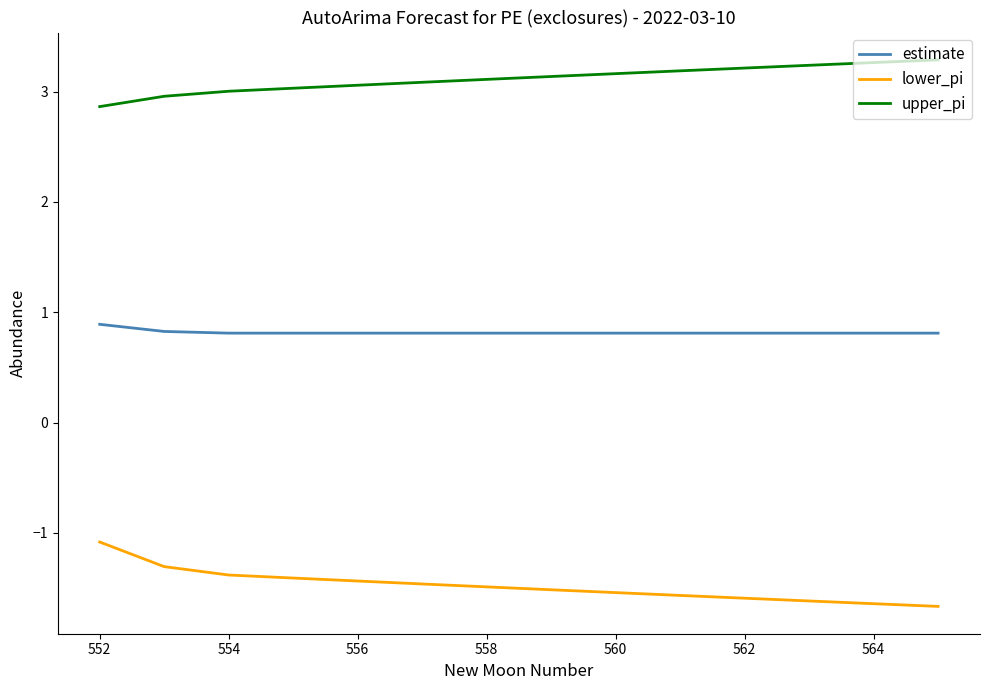

What is the minimum value for estimate?

0.8